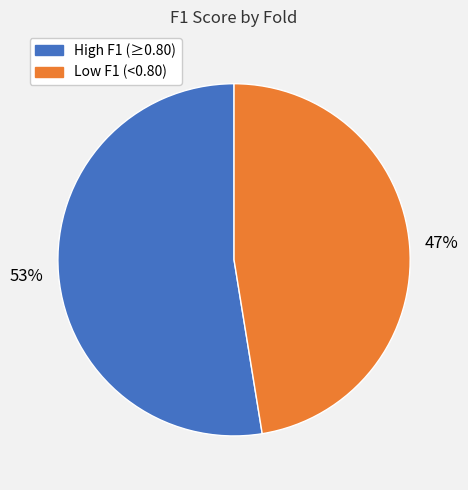

To the nearest percent, what is the average slice percentage?

50%